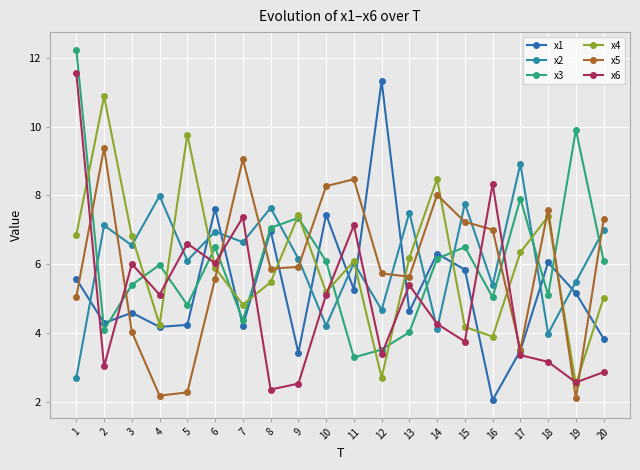

How many intersections are there between x4 and x6?

11